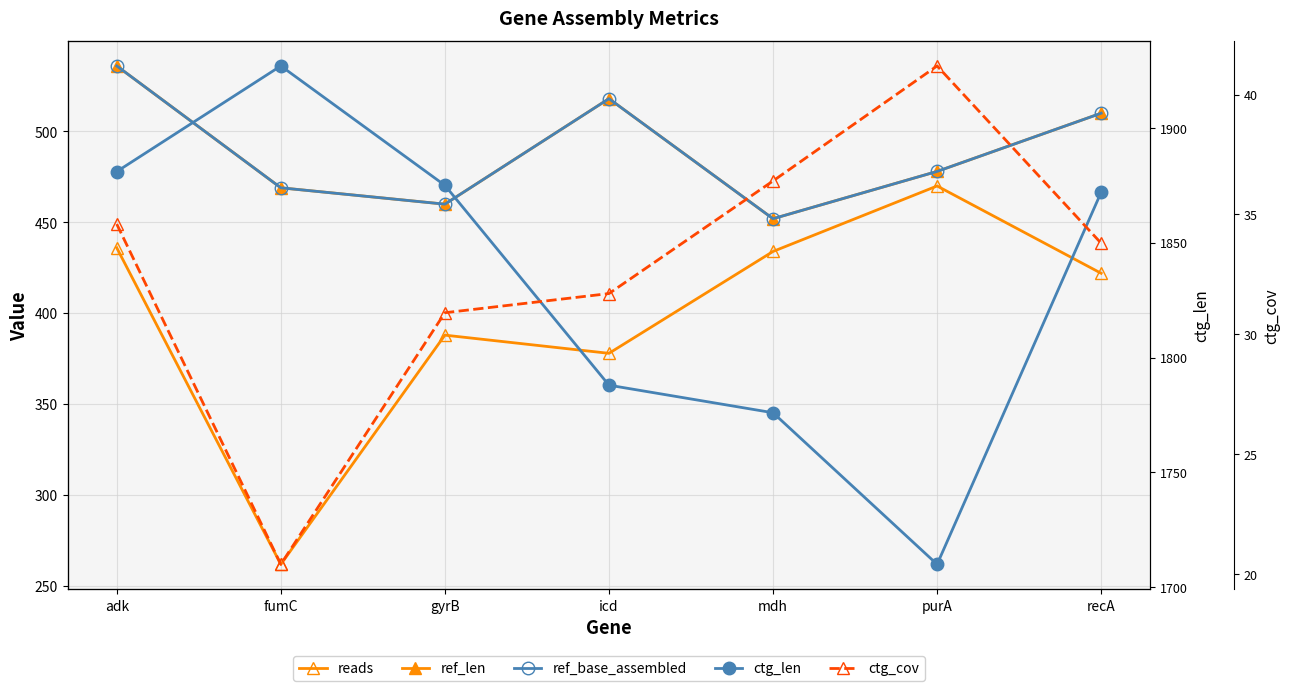

How many values in the ctg_len series exceed 1872?

3